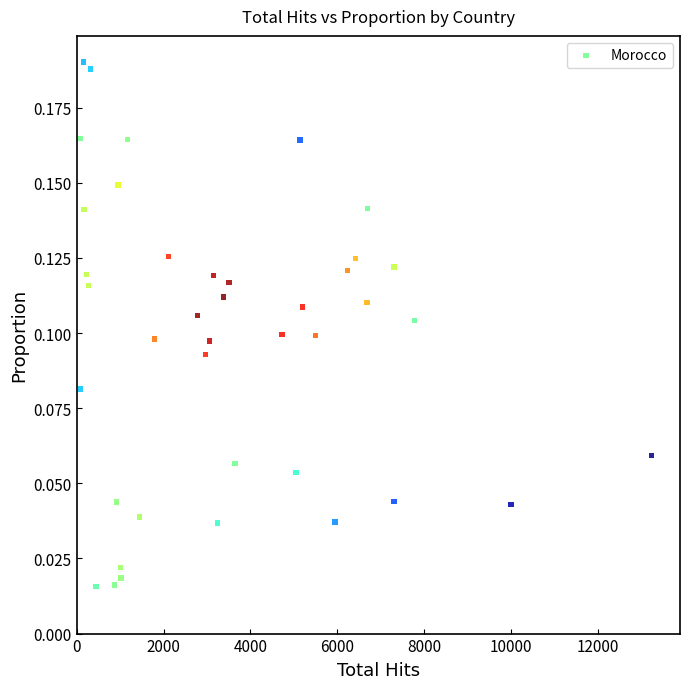

What is the range of X values (max minus min)?

13147.0